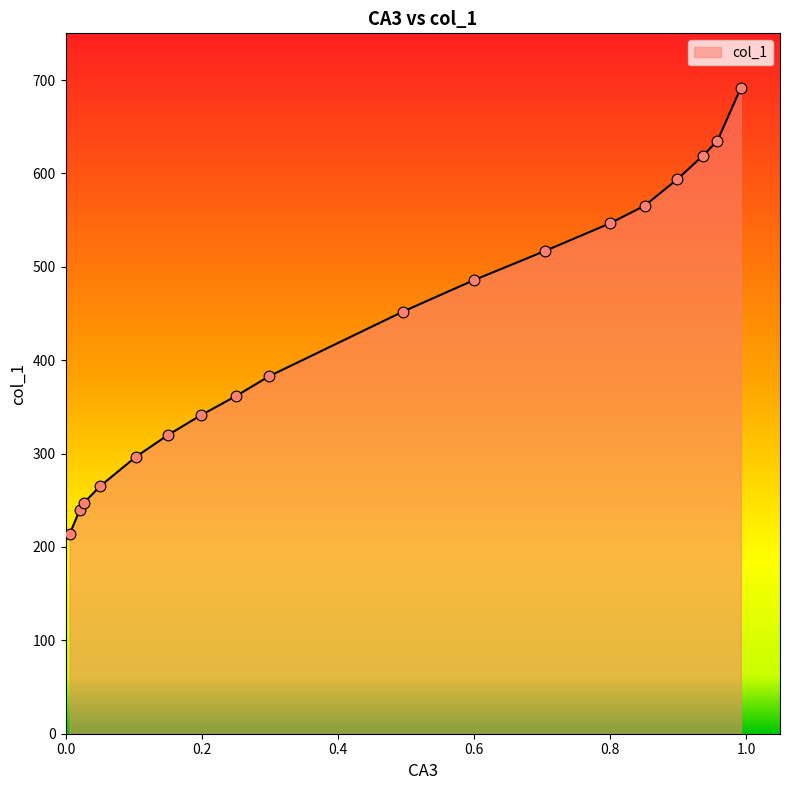

What is the minimum value shown in the chart?

213.7